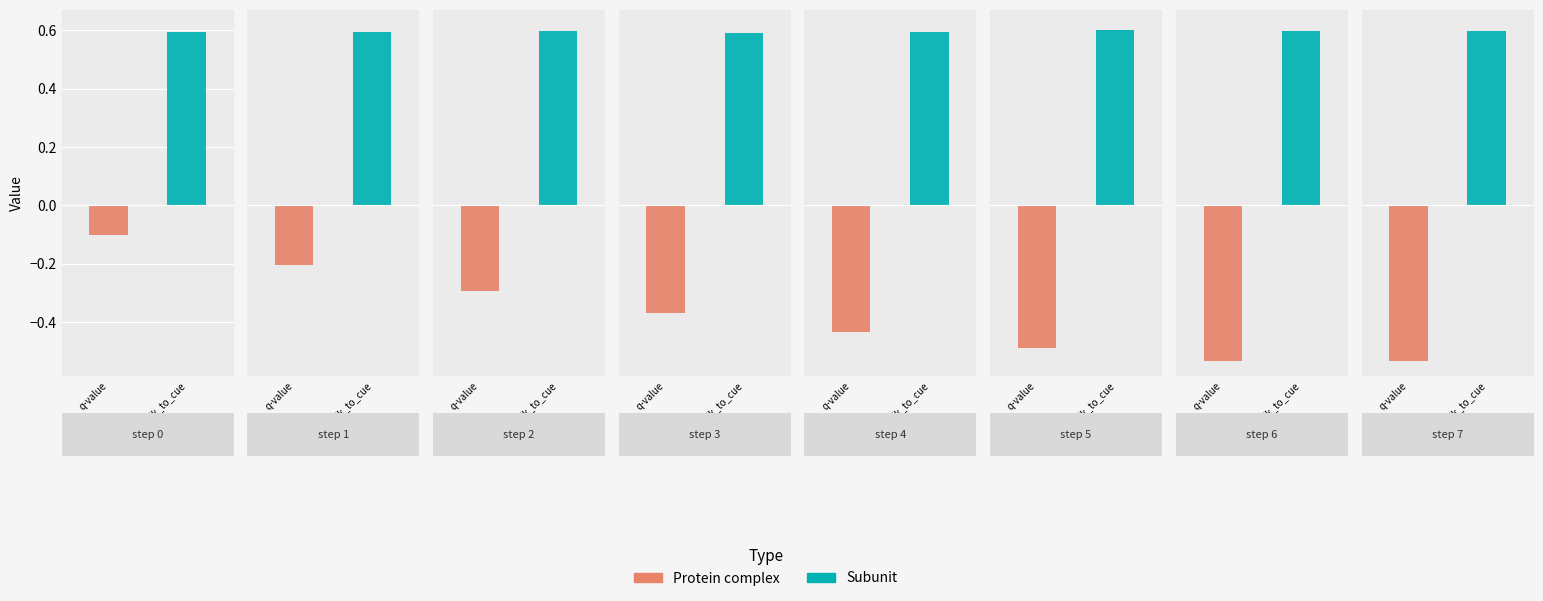

What is the greatest value displayed?

0.6